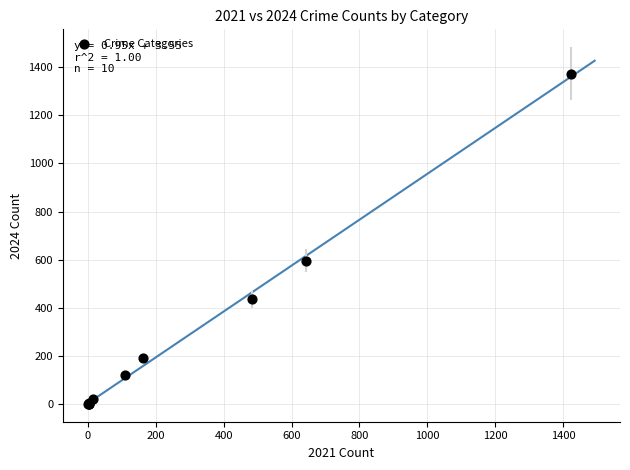

What Y value in the scatter plot is closest to 687?

595